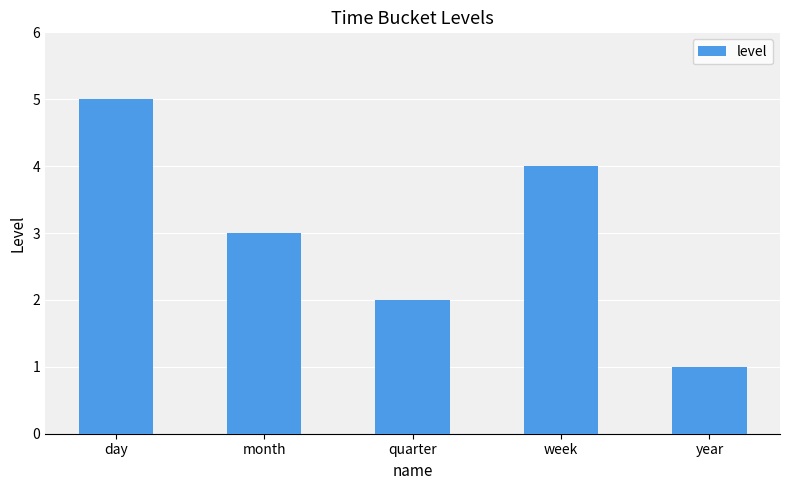

How many series are shown in this chart?

1